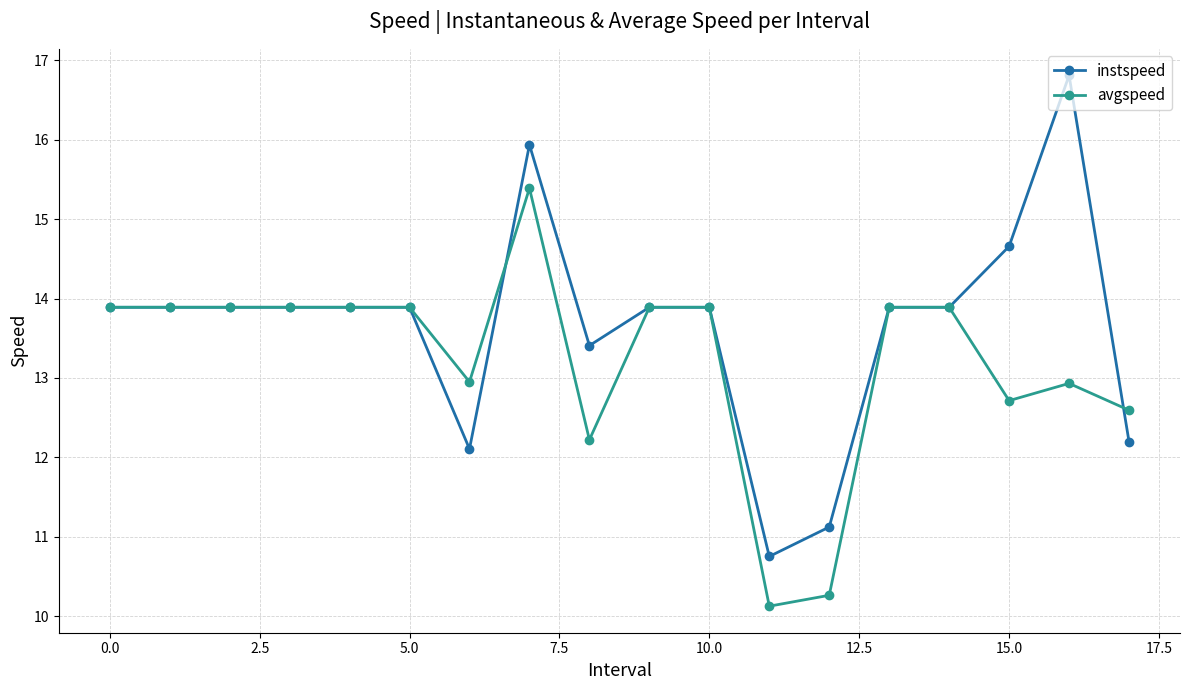

What is the value of the instspeed point at the 9th from the left?

13.4